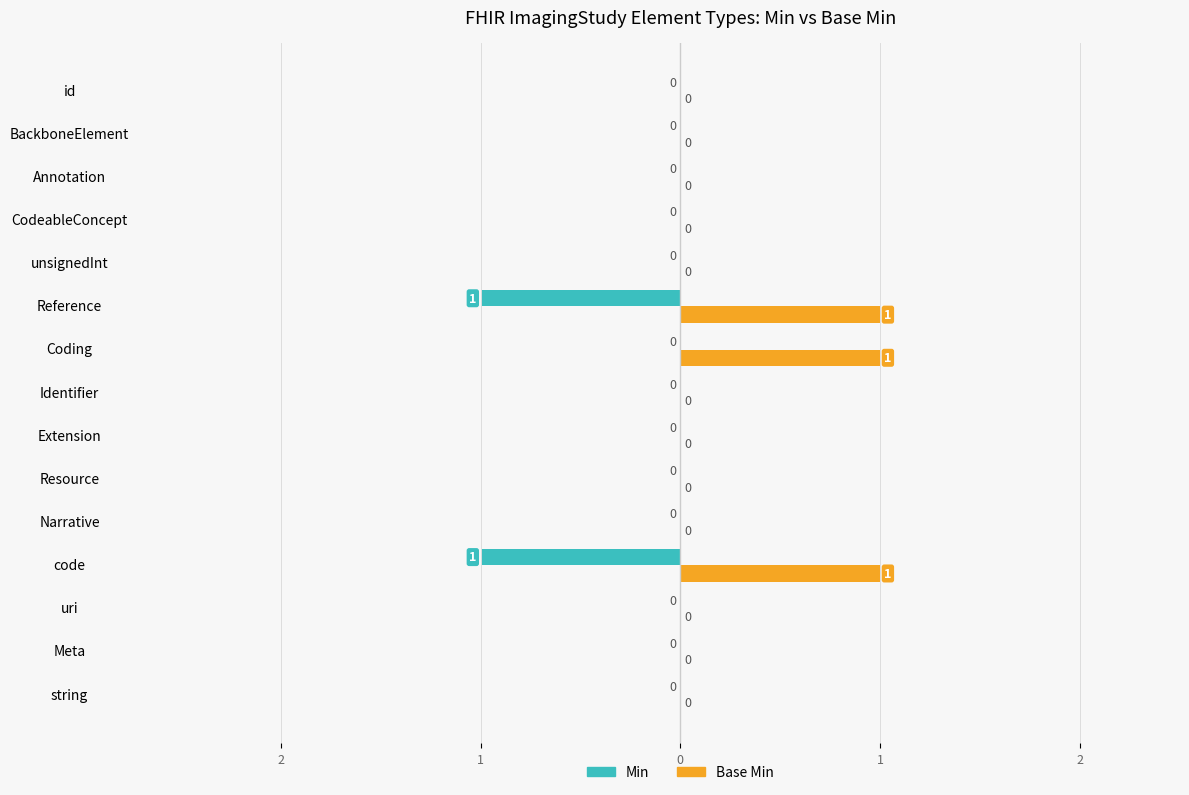

At how many categories does at least one series exceed 0?

3